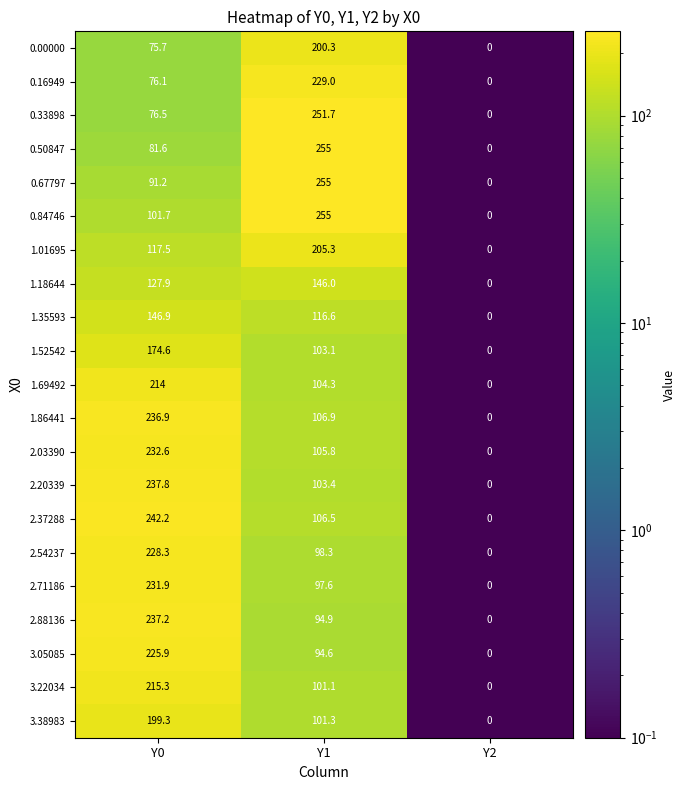

At how many categories does at least one series exceed 87?

2